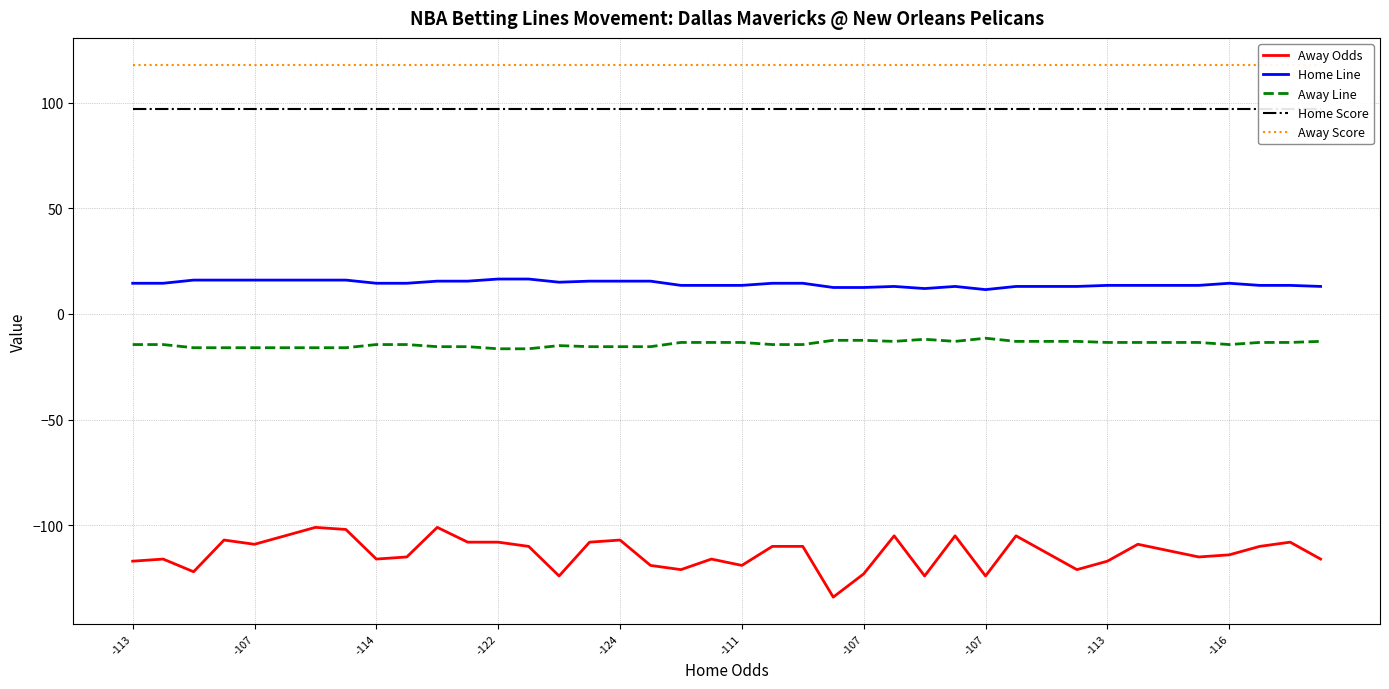

Which series has the largest total across all categories?

Away Score